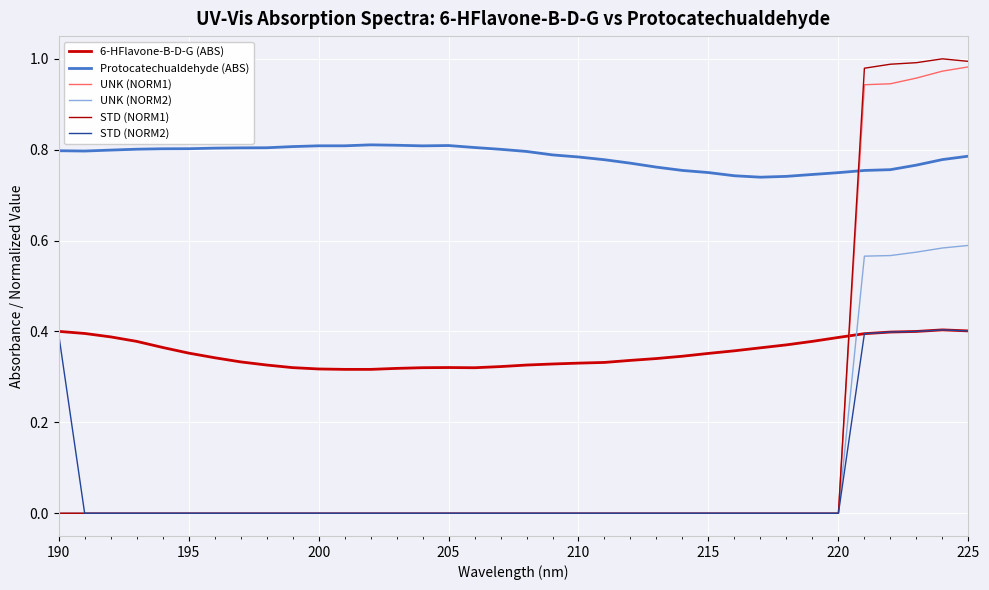

Does the chart have visible grid lines?

Yes